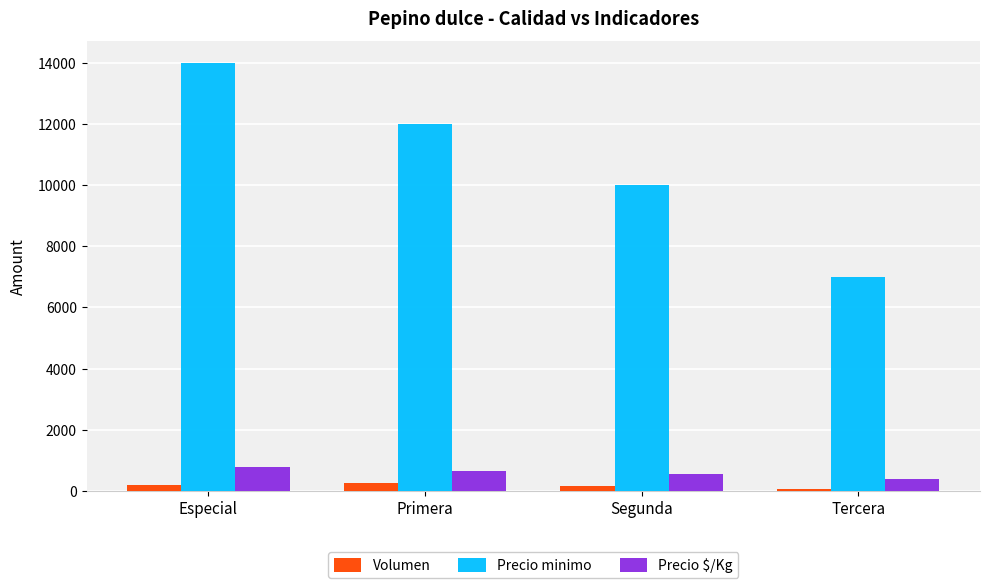

Rank the series at Primera from highest to lowest value.

Precio minimo, Precio $/Kg, Volumen